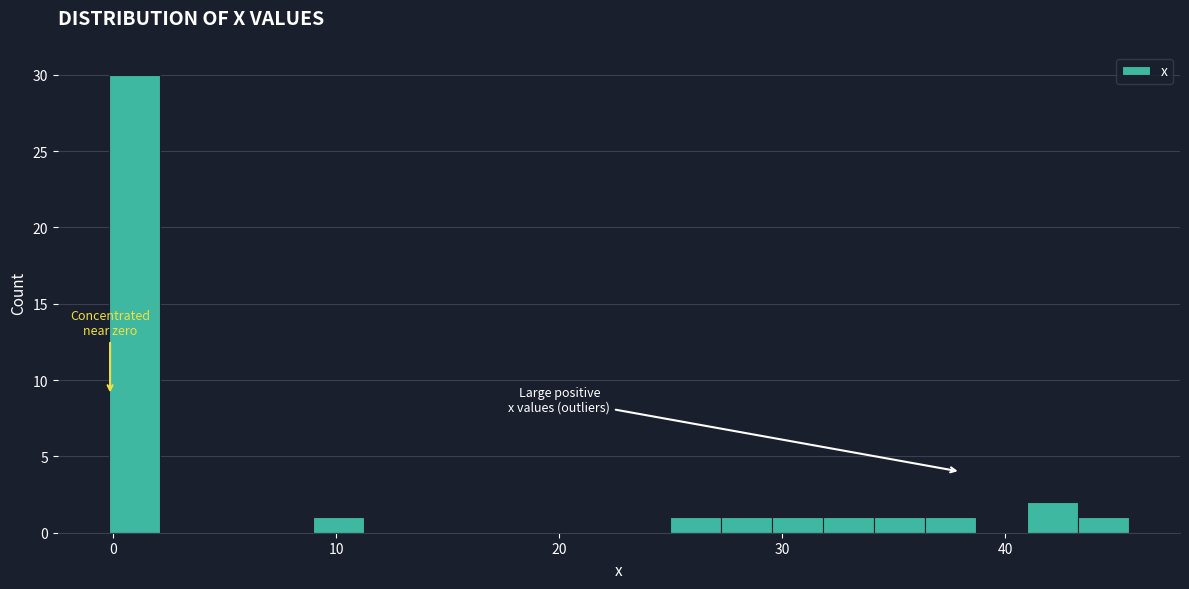

Read against the x-axis, roughly where is the centre of the tallest bar?

1